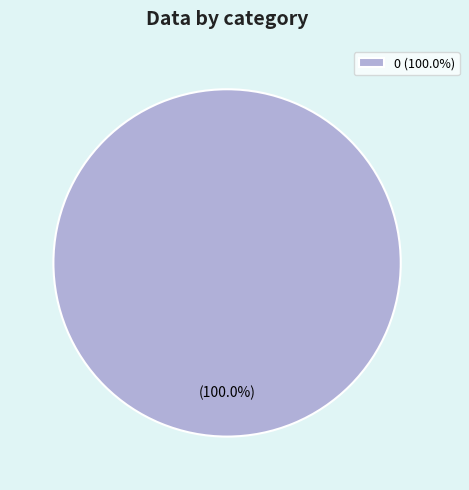

Which slice represents more than half of the pie?

0 (100.0%)